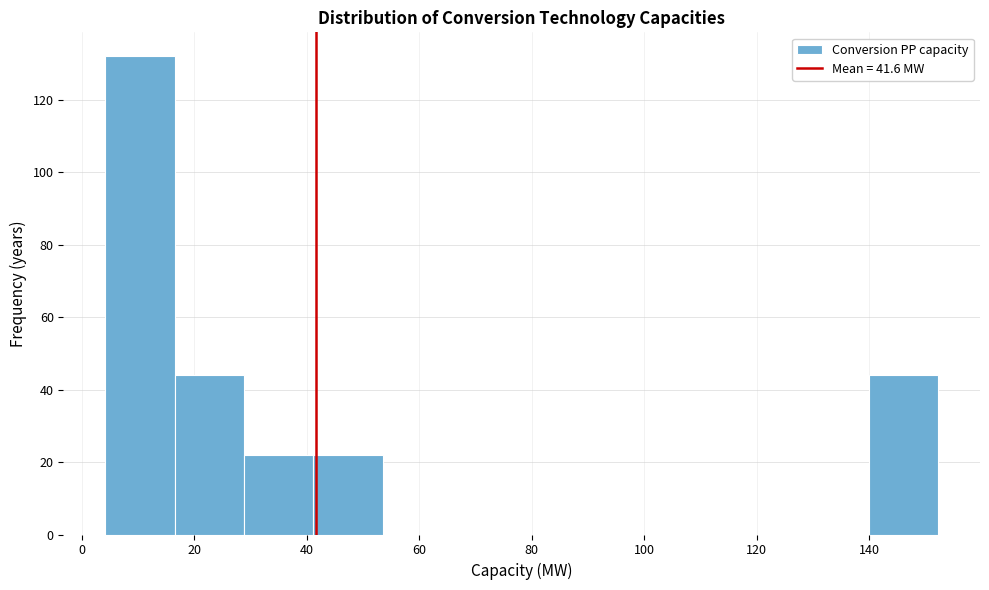

What is the height of the bar covering 42 to 54 on the x-axis? Neither the bar edges nor the heights are printed on the chart, so give them approximately, as read against the axes.

22